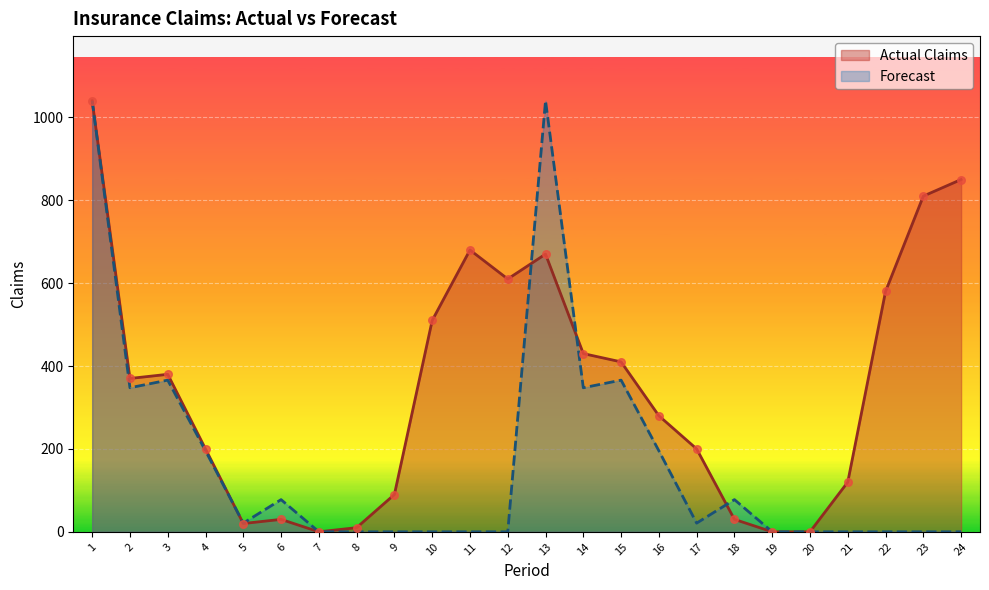

What is the total value across all series at 23?

810.0